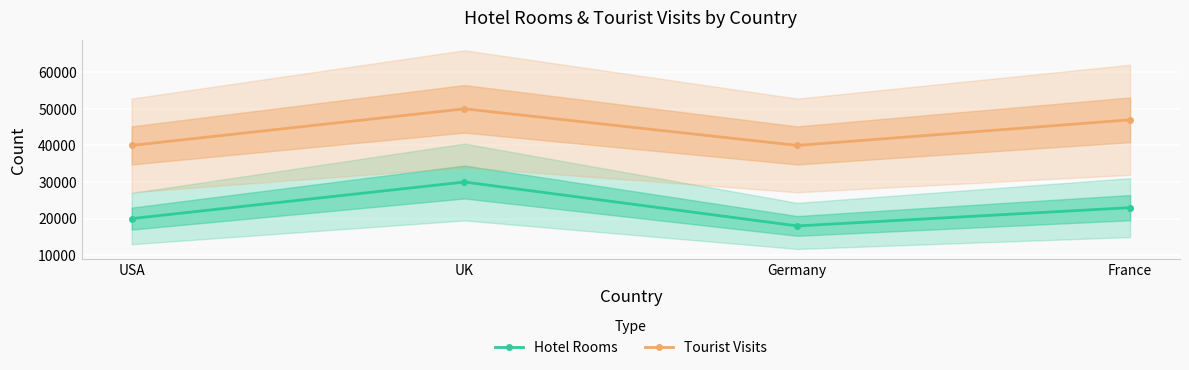

What is the label of the 1st point from the right?

France